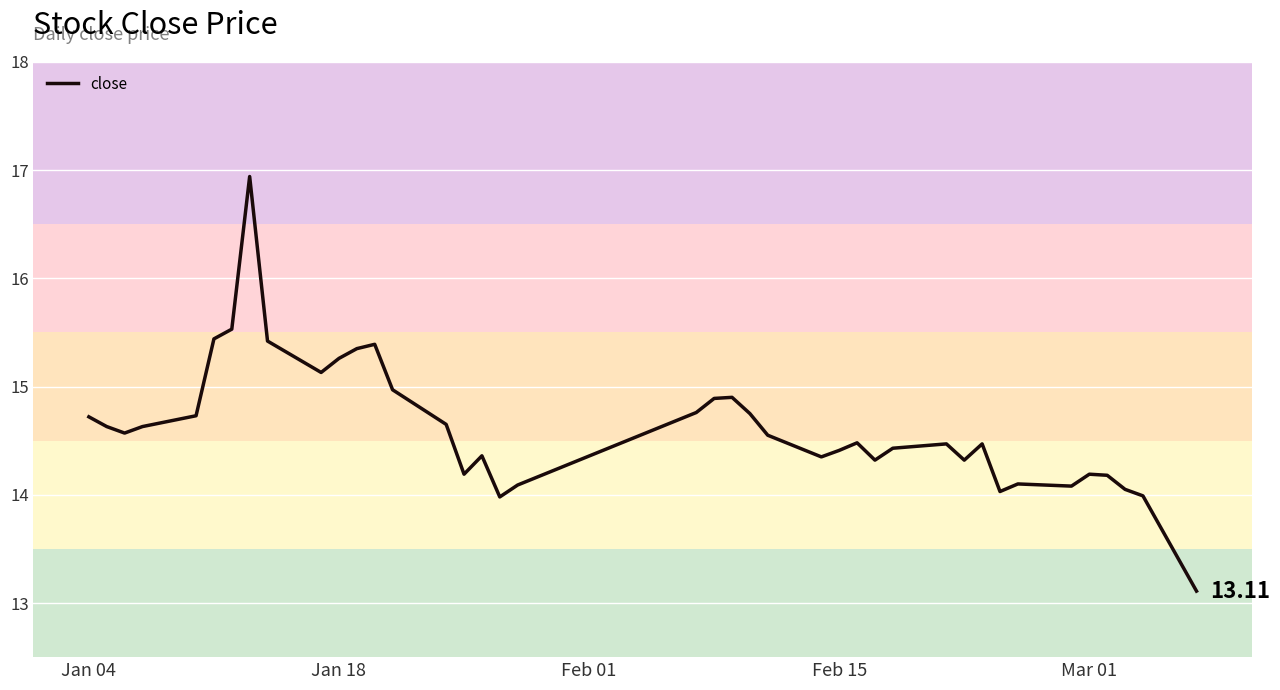

What is the greatest value displayed?

16.9